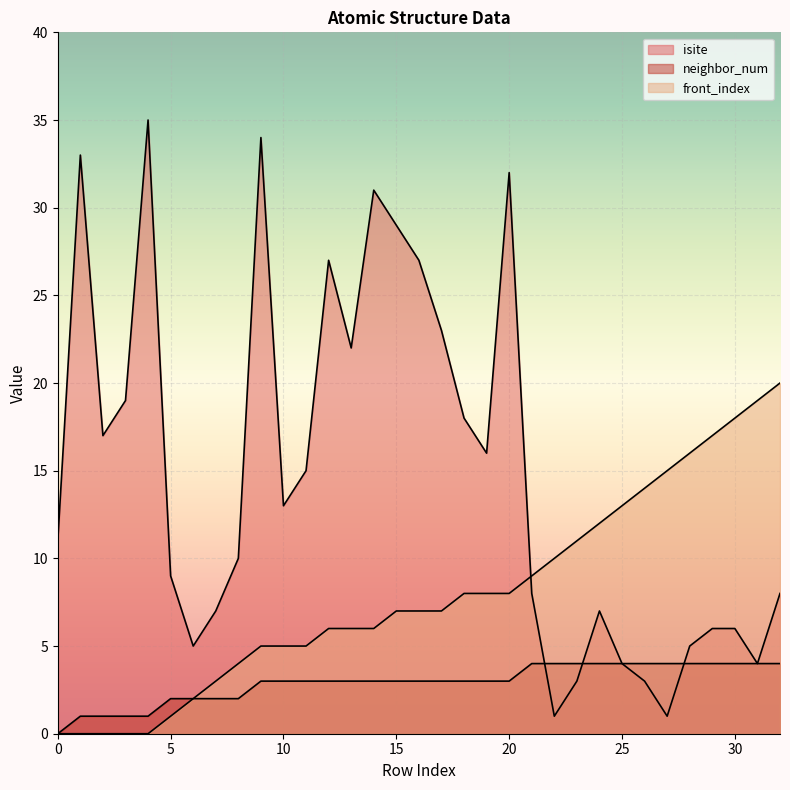

True or false: front_index and neighbor_num cross at least once.

False